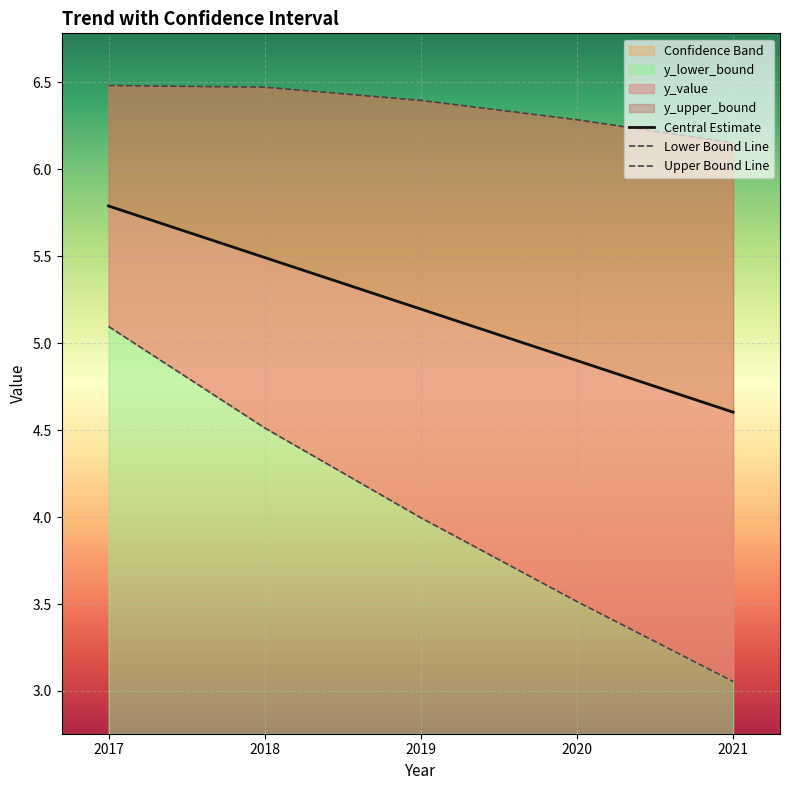

True or false: Upper Bound Line has more than 1 interior local peaks.

False